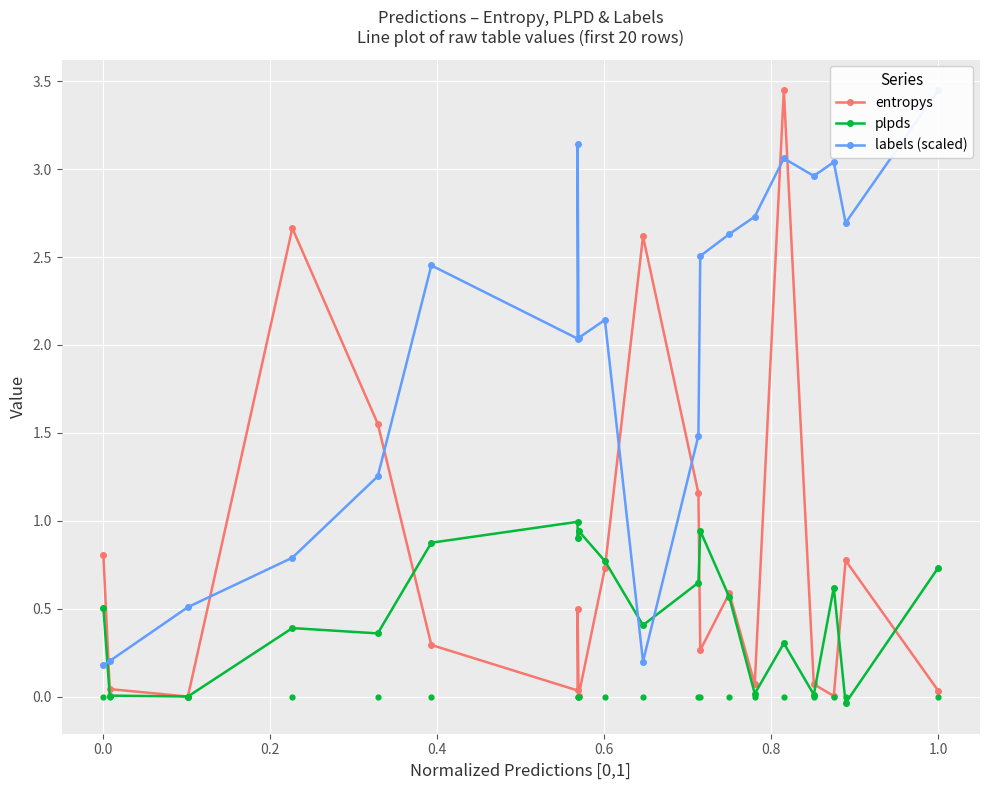

Which series contains the lowest Y value?

plpds